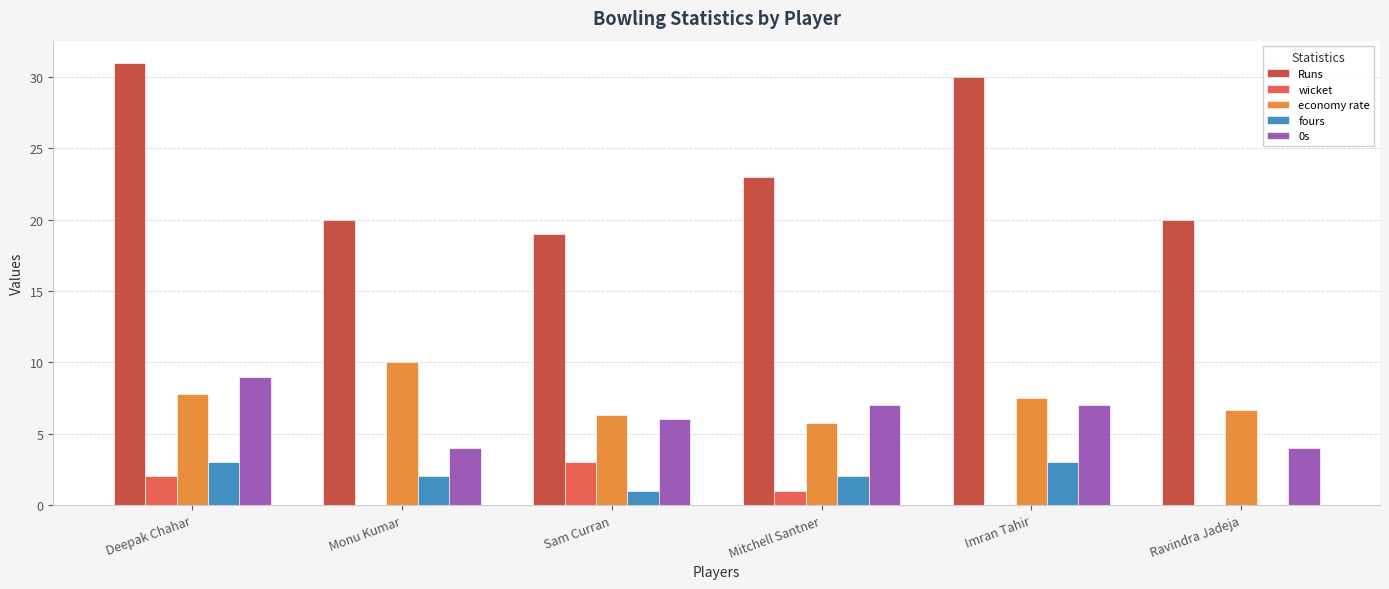

What are all the series names shown in the legend?

Runs, wicket, economy rate, fours, 0s